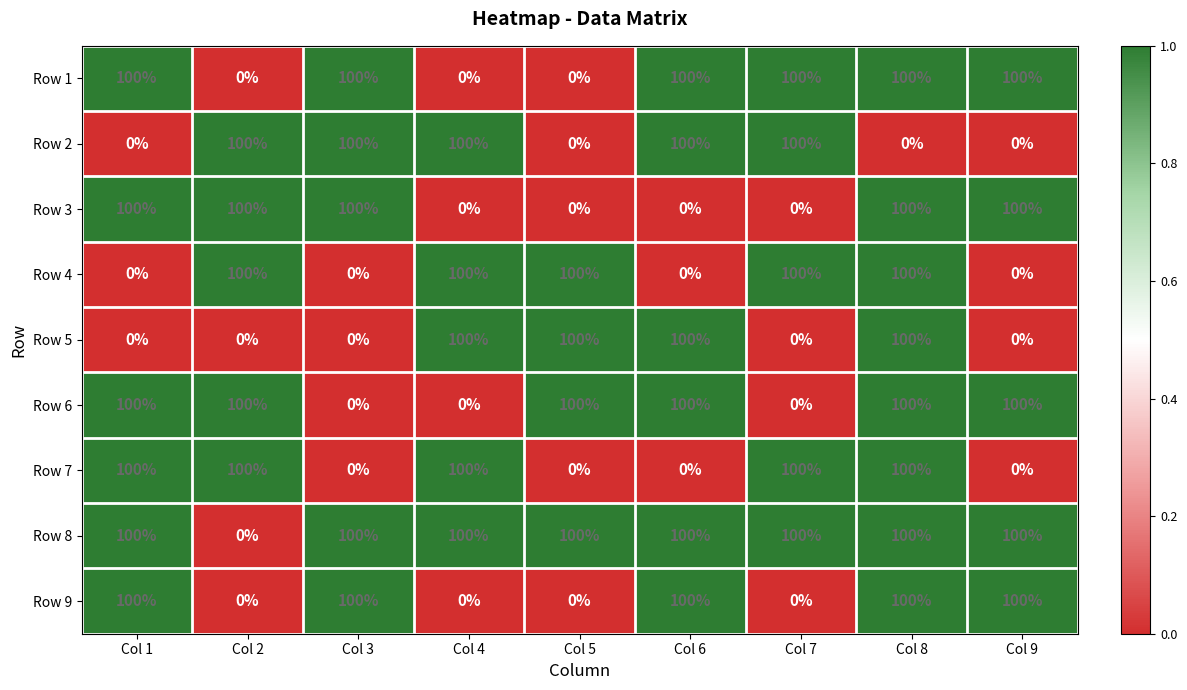

At which category is the sum across all series the highest?

Col 8